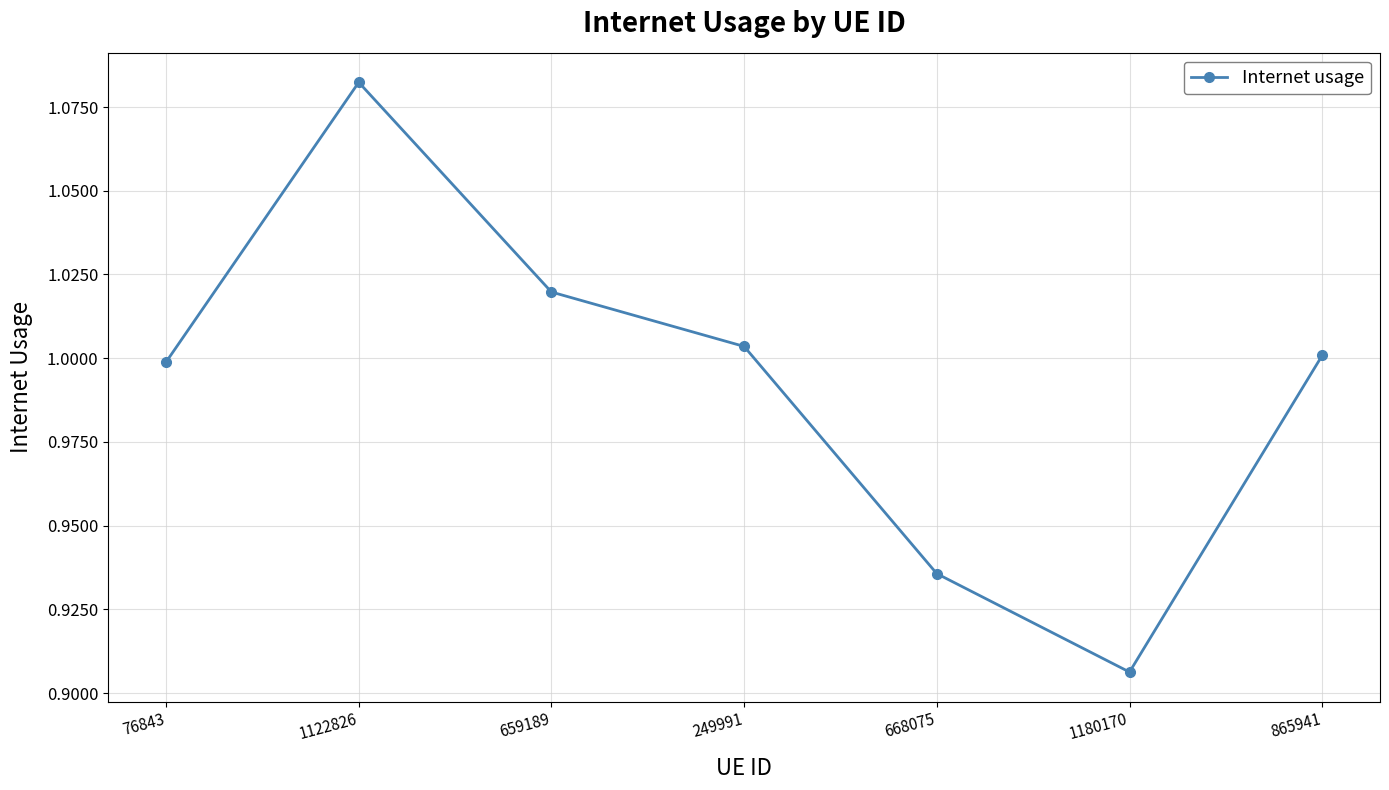

At which category does the chart reach its peak across all series?

1122826